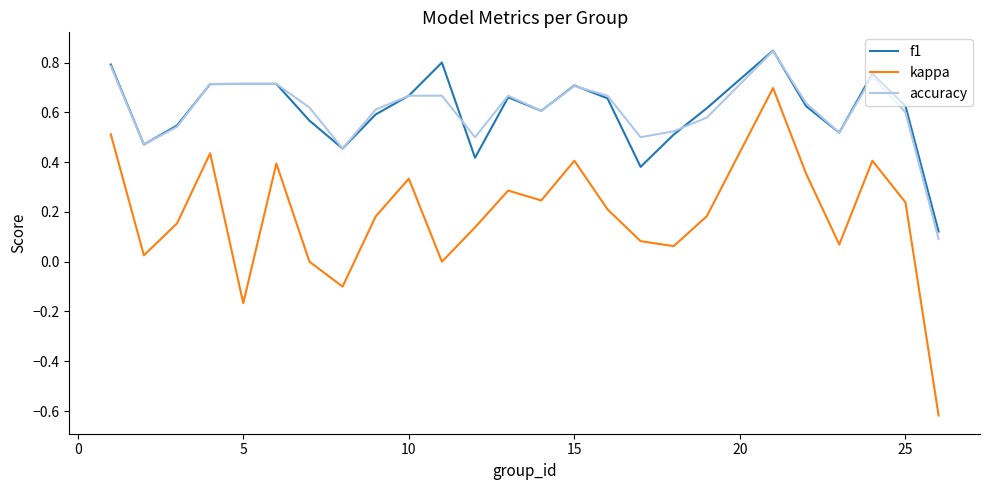

What is the difference between the maximum and minimum values in the kappa series?

1.3